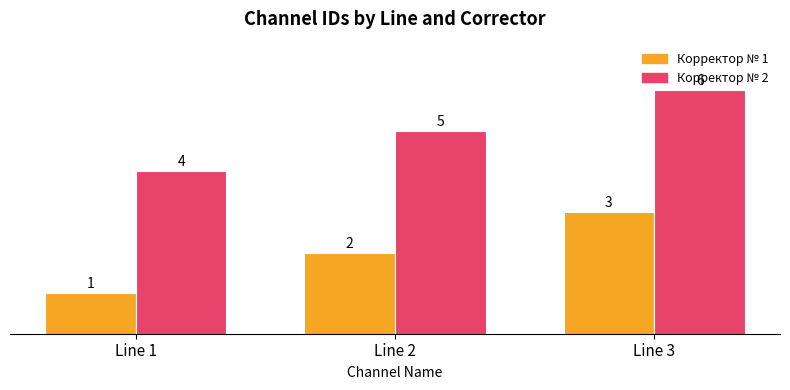

List the labels in order of Корректор № 2 value, largest first.

Line 3, Line 2, Line 1